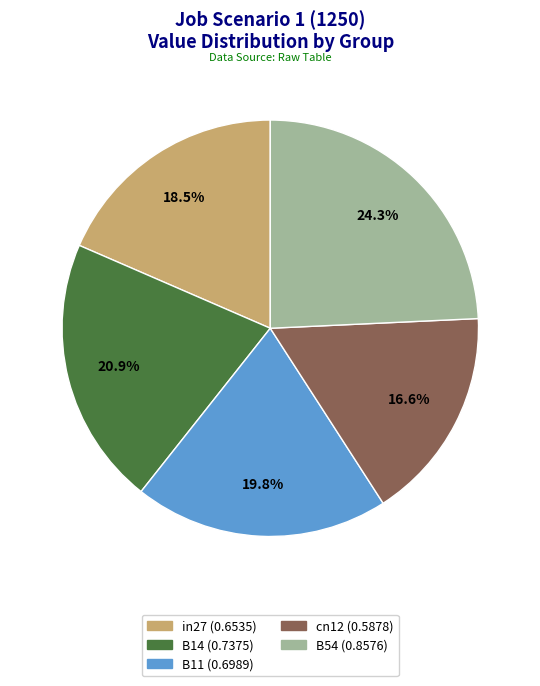

To the nearest percent, what is the difference between the largest and smallest slice percentages?

8%